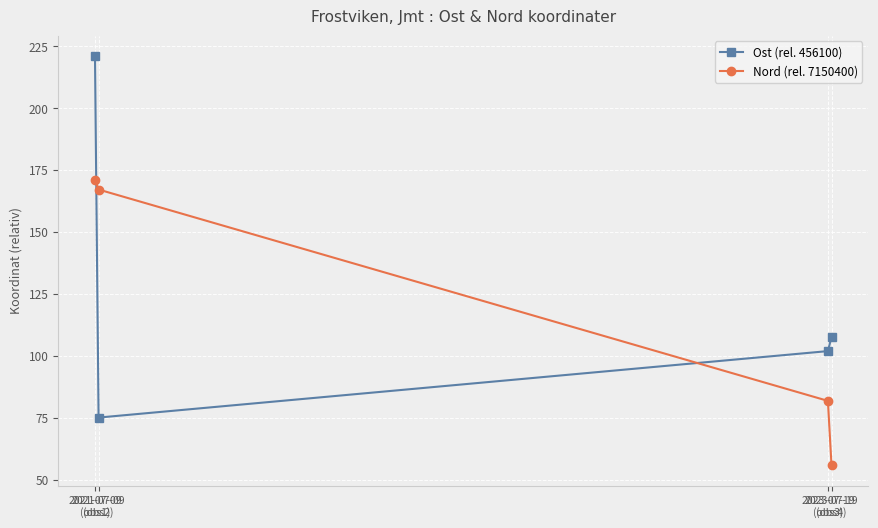

What is the minimum value for Ost (rel. 456100)?

75.0